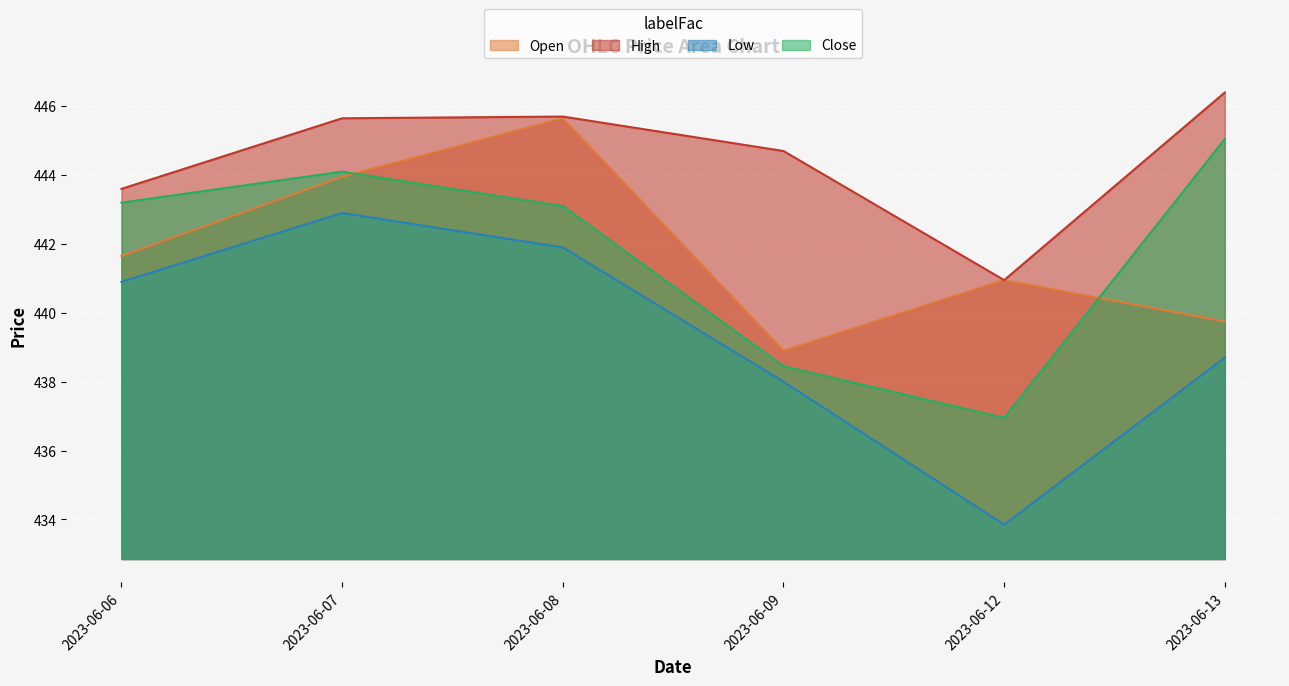

True or false: High has a value of 441.0 at 2023-06-12.

True